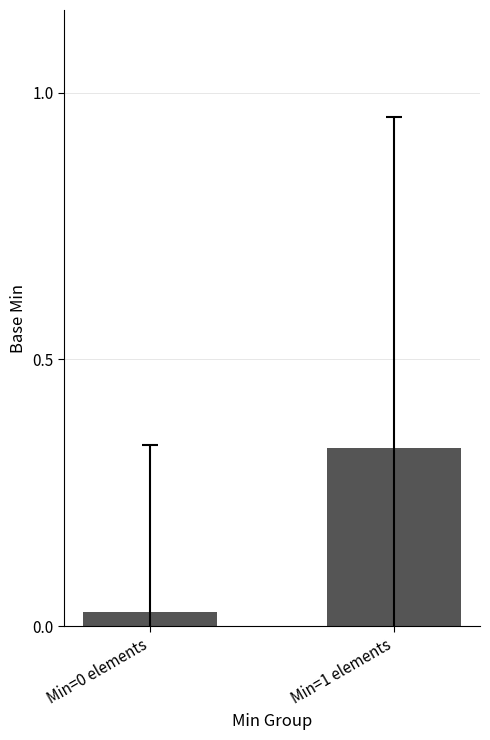

What position from the right is Min=1 elements?

1